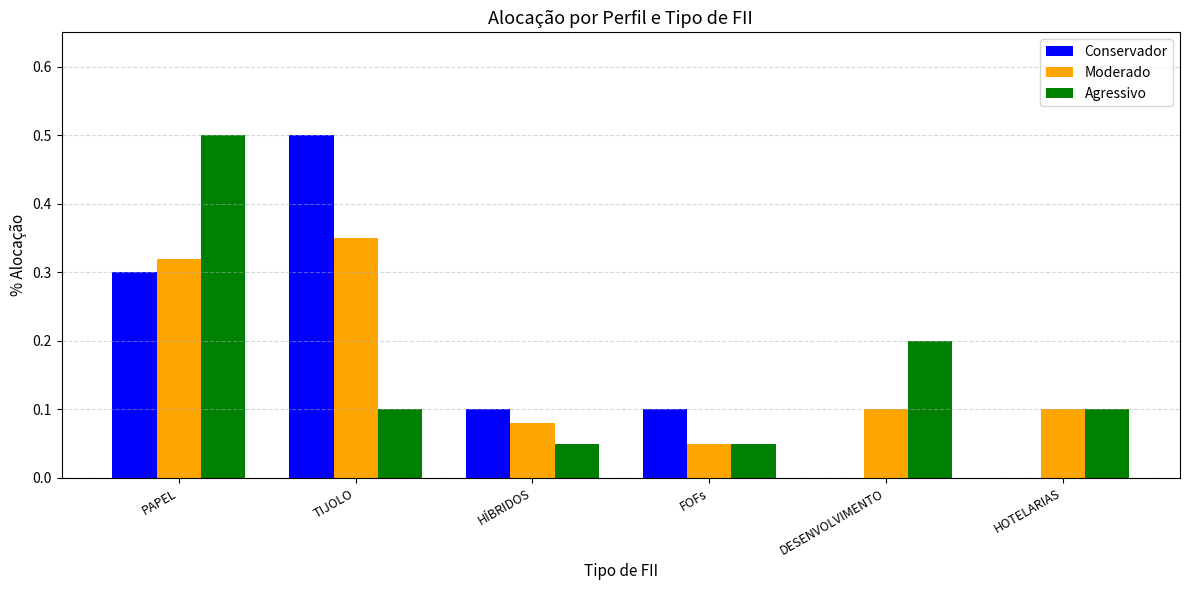

How many data points does each series have?

6